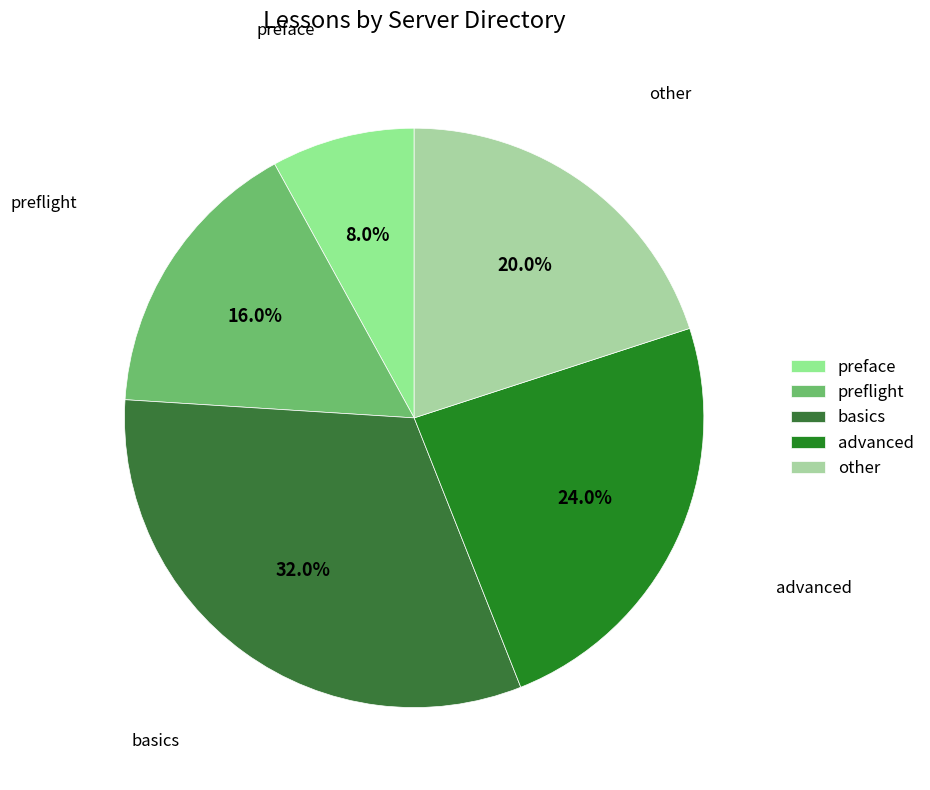

To the nearest percent, what percentage of the pie is other?

20%